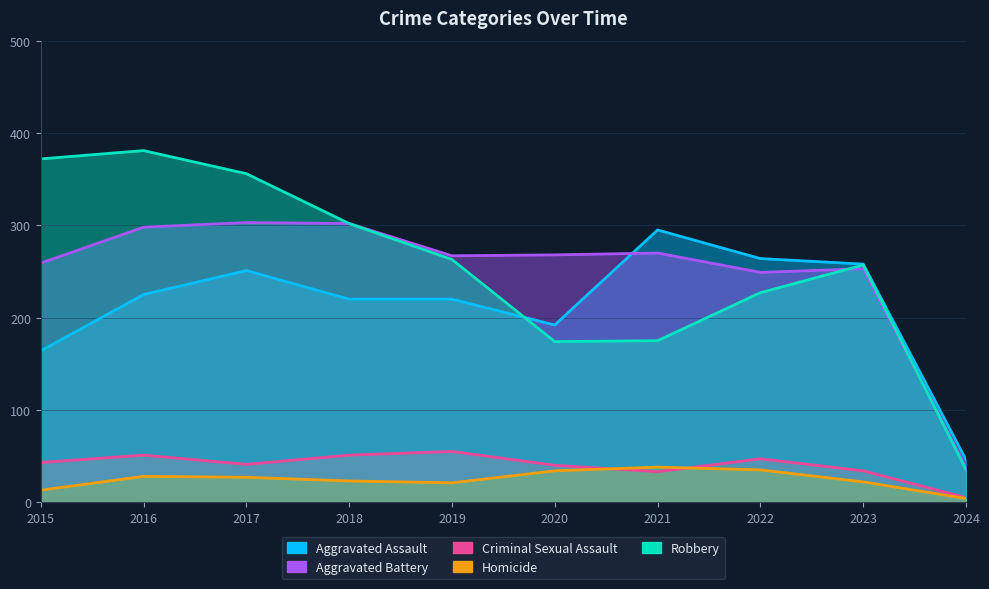

Where is the first local maximum for Aggravated Assault?

2017